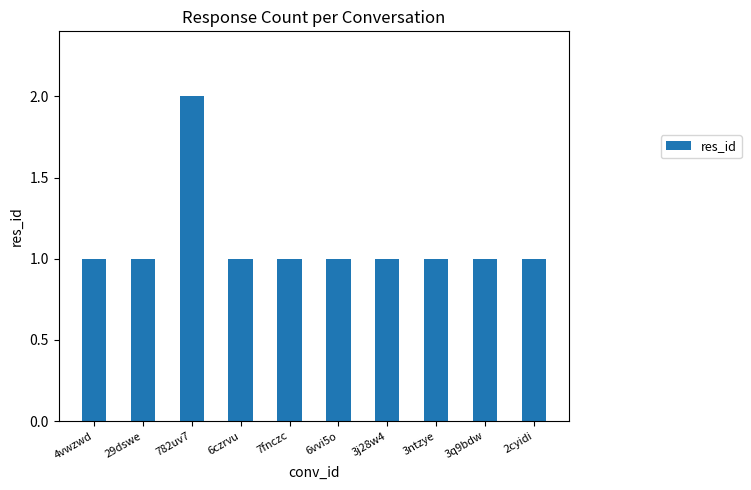

What is the sum of the values at 6czrvu and 782uv7?

3